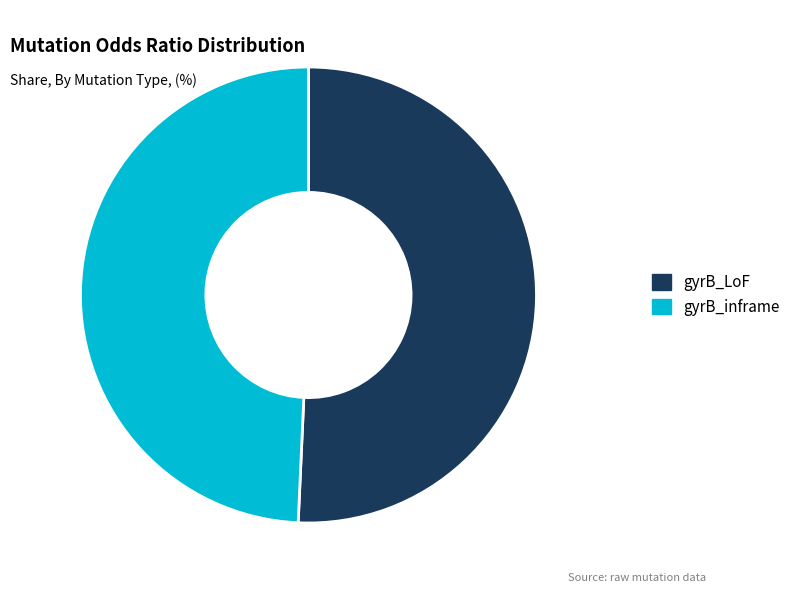

Combined, do gyrB_LoF and gyrB_inframe account for over 50%?

Yes